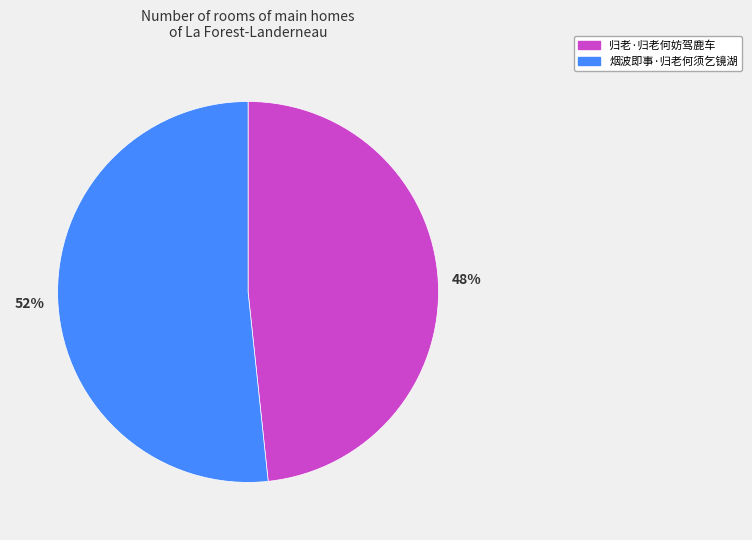

Count the number of slices in the pie.

2